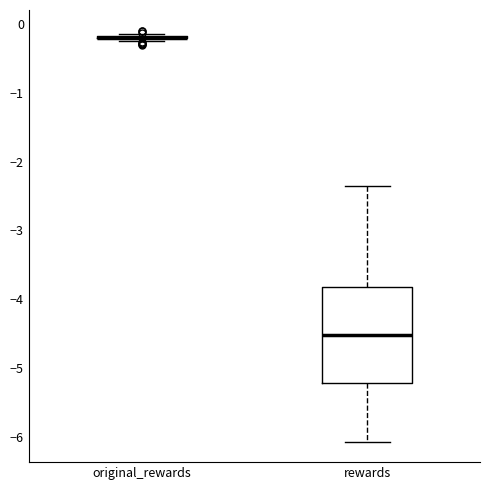

Where is the upper edge of the box for rewards on the y-axis? The values are not printed on the chart, so give them approximately, as read against the axis.

-3.8